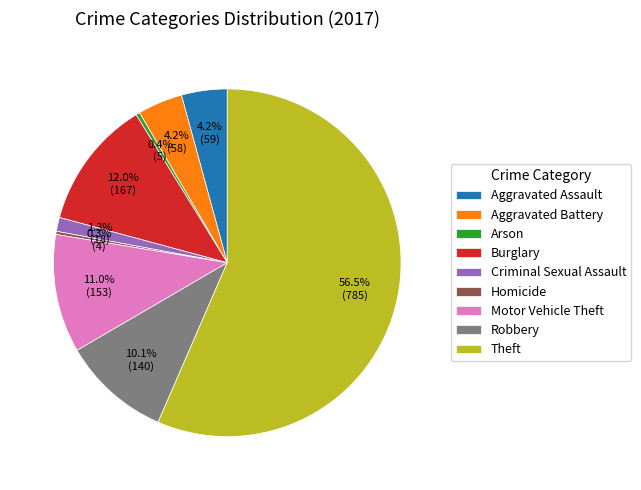

What is the total percentage of Arson and Criminal Sexual Assault?

1.7%